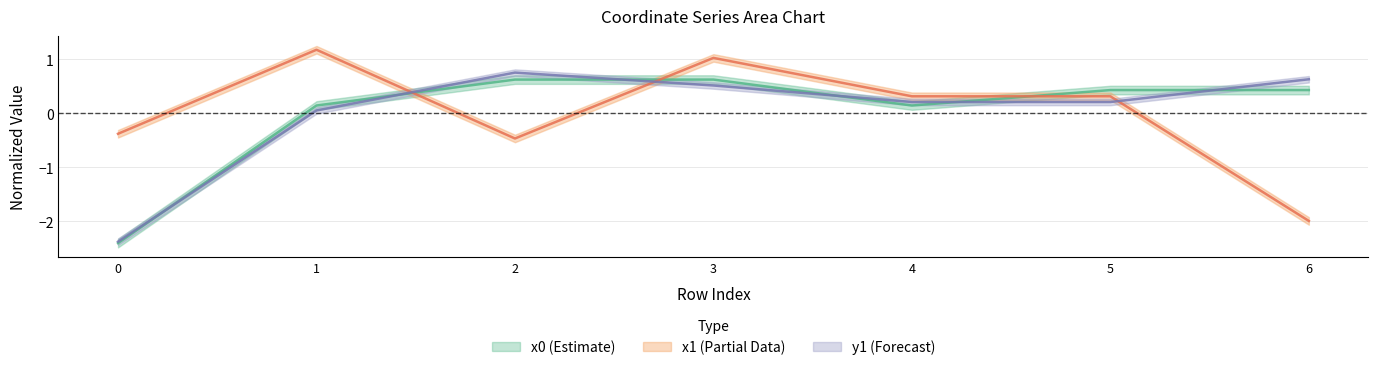

Is the value of y0 at 2 greater than the value of x1 at 0?

Yes